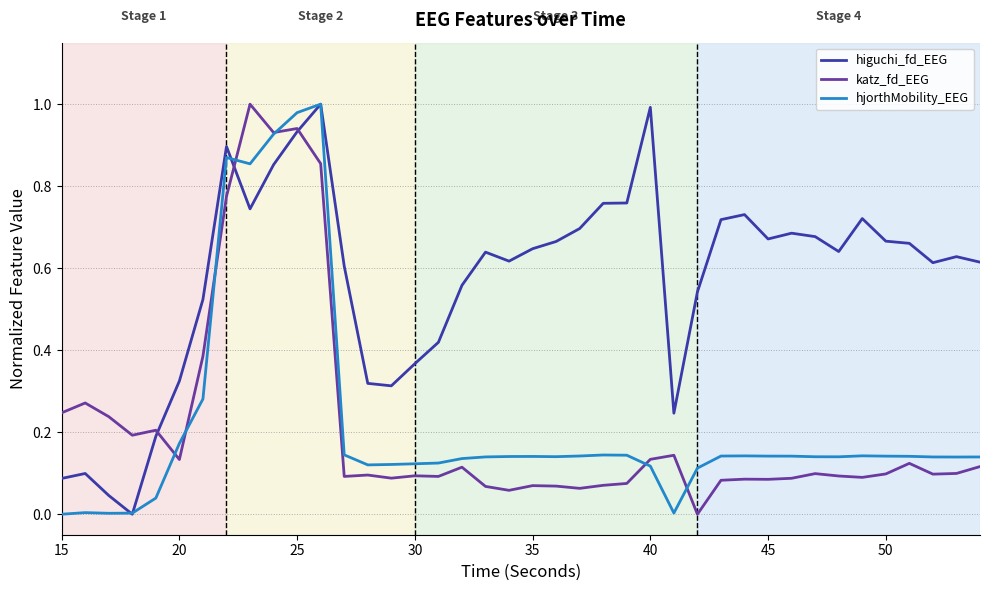

How many interior local peaks does the higuchi_fd_EEG series have?

9